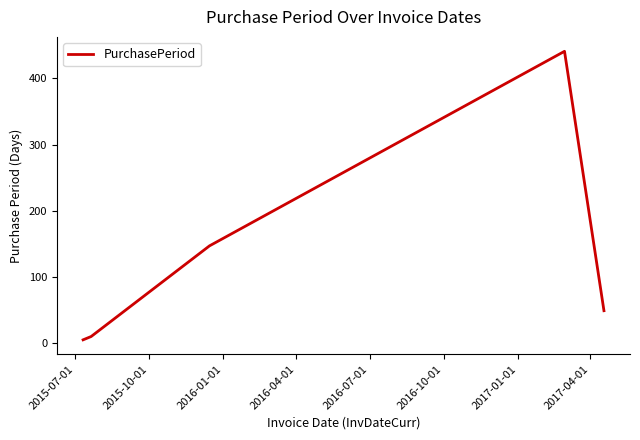

Does the chart have visible grid lines?

No